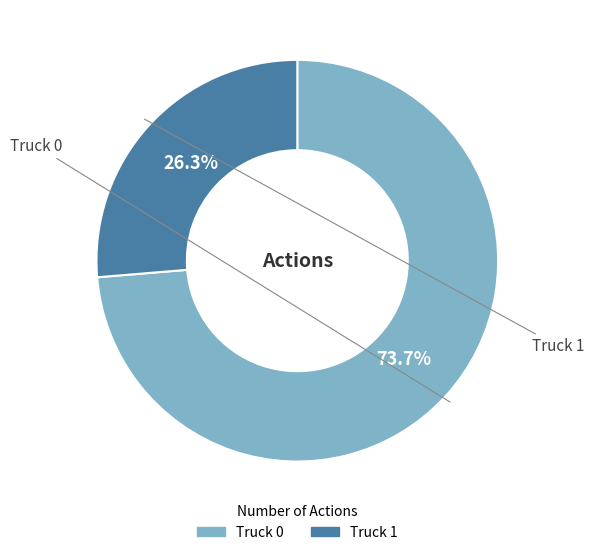

What portion of the pie excludes Truck 1?

73.7%